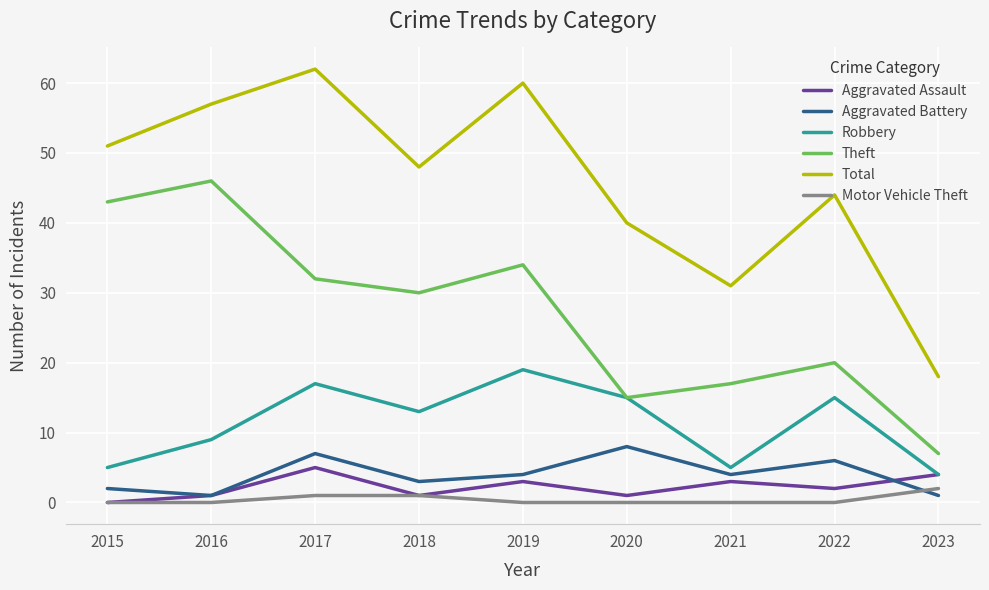

True or false: Theft and Motor Vehicle Theft intersect in this chart.

False